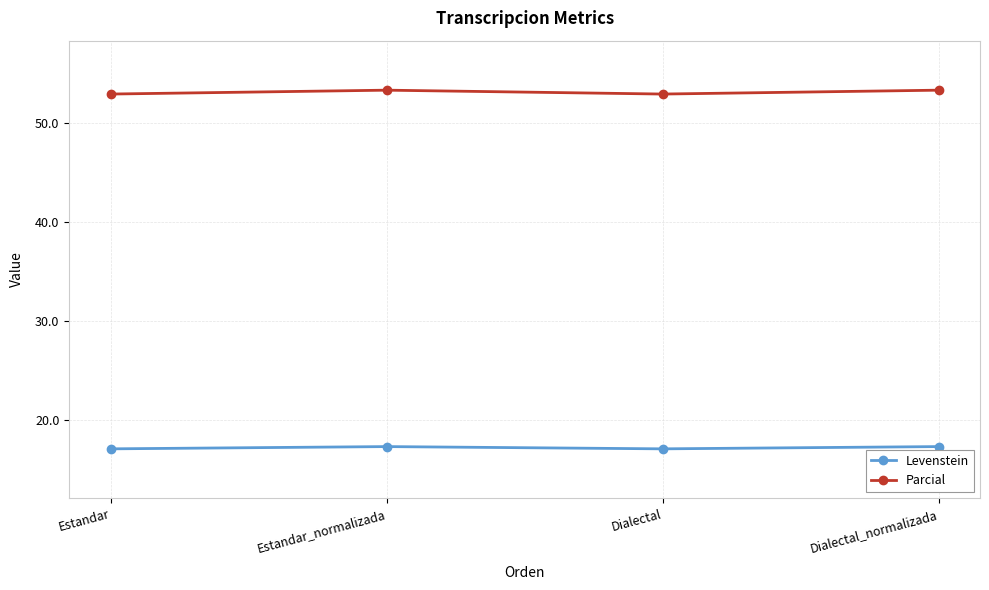

What is the minimum value for Levenstein?

17.1